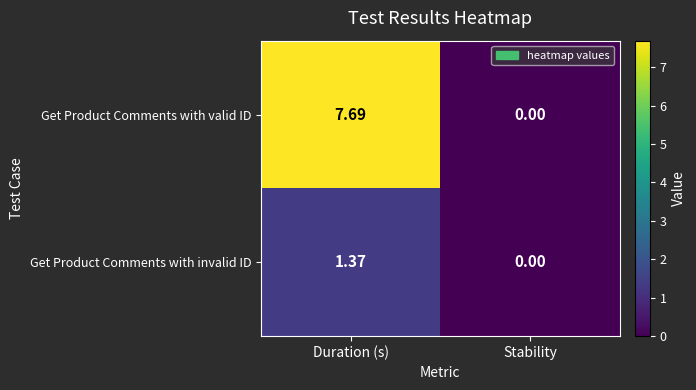

List the series in order of their overall mean, lowest first.

Get Product Comments with invalid ID, Get Product Comments with valid ID